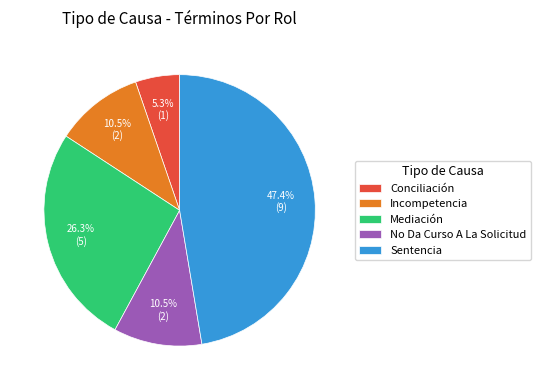

Is it true that Conciliación is 1% of the pie?

False